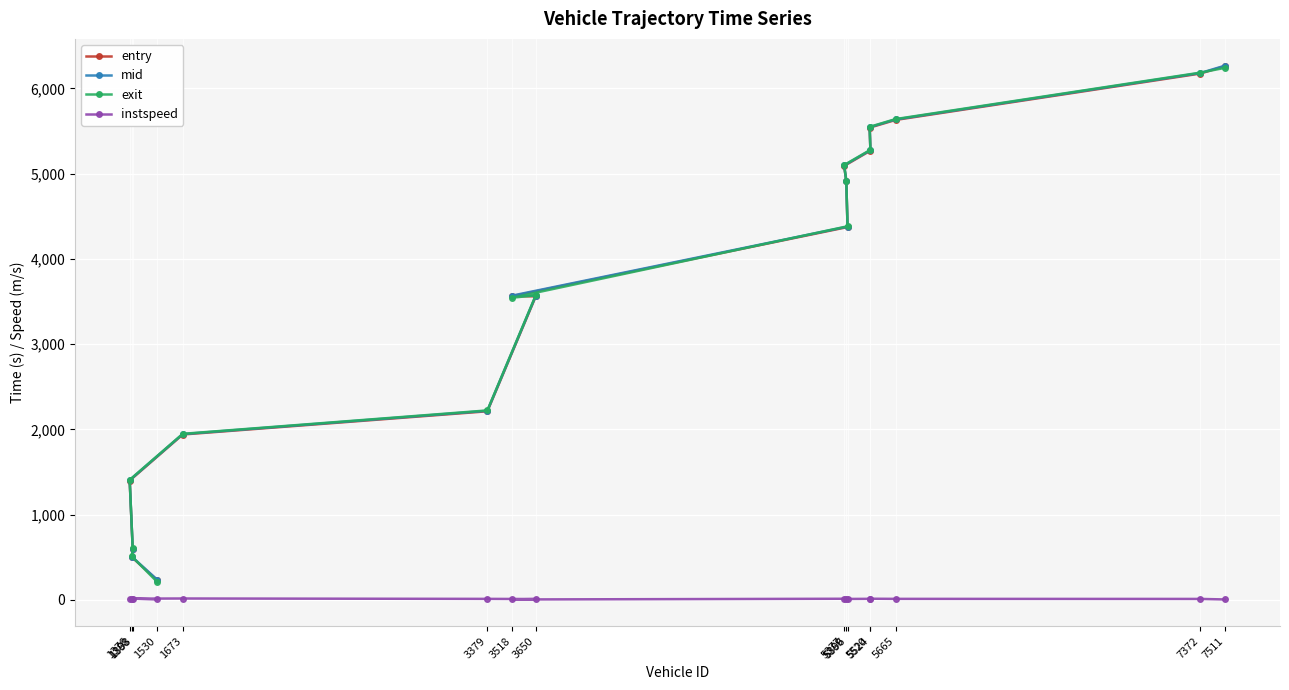

What is the label of the 10th point from the left?

5389